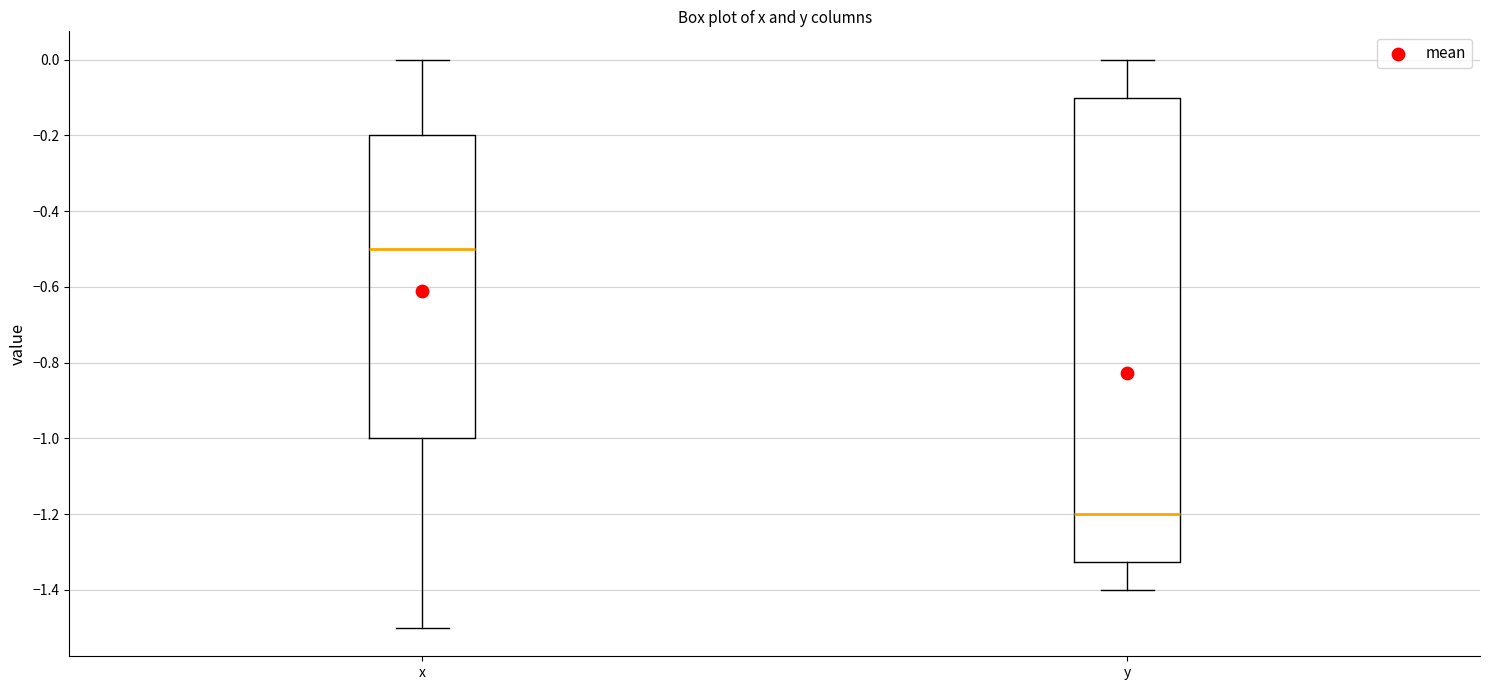

Reading left to right, read every box against the y-axis: the position of its median line, the range the box covers, and the ends of its whiskers. The values are not printed on the chart, so give them approximately, as read against the axis.

x: median -0.50, box -1.00 to -0.20, whiskers -1.50 to 0.00
y: median -1.20, box -1.32 to -0.10, whiskers -1.40 to 0.00